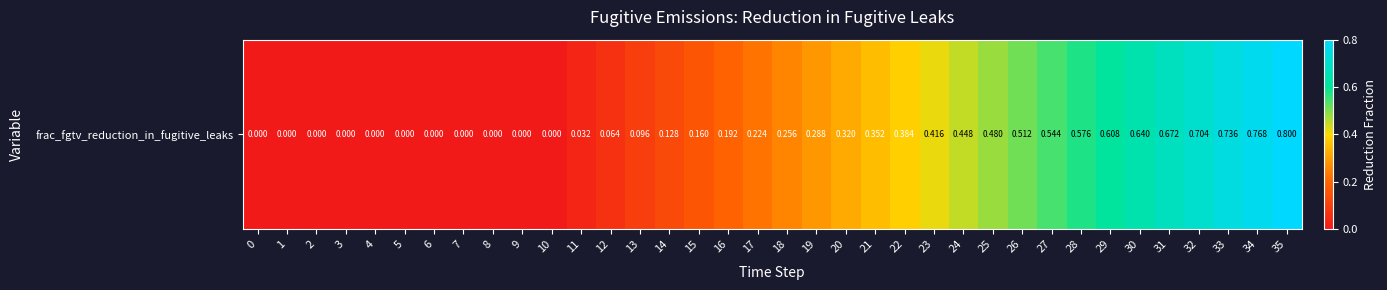

What is the sum of all values?

10.4